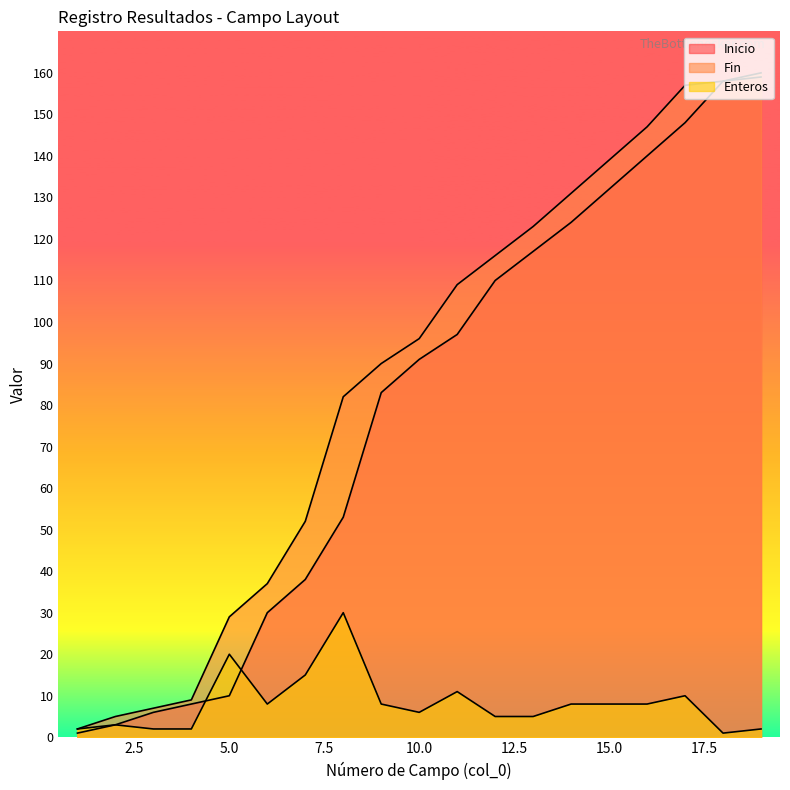

Which series has the largest range (max minus min)?

Inicio